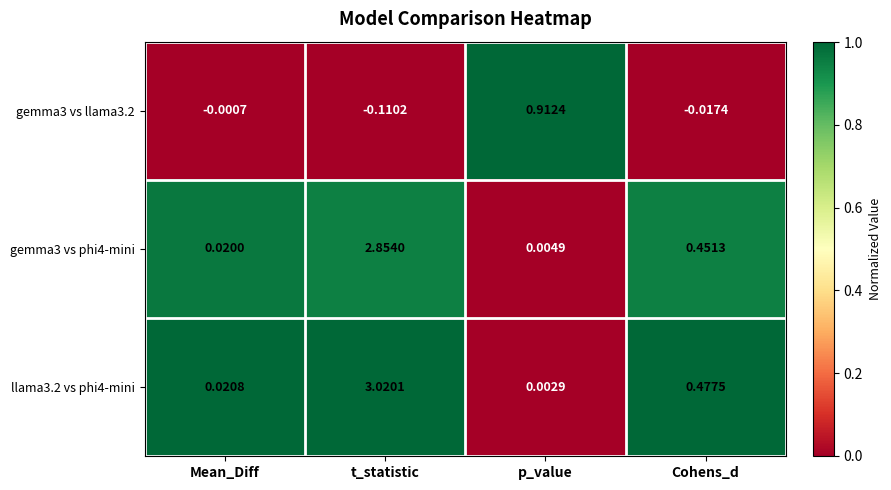

Which category has the highest value across all series?

t_statistic